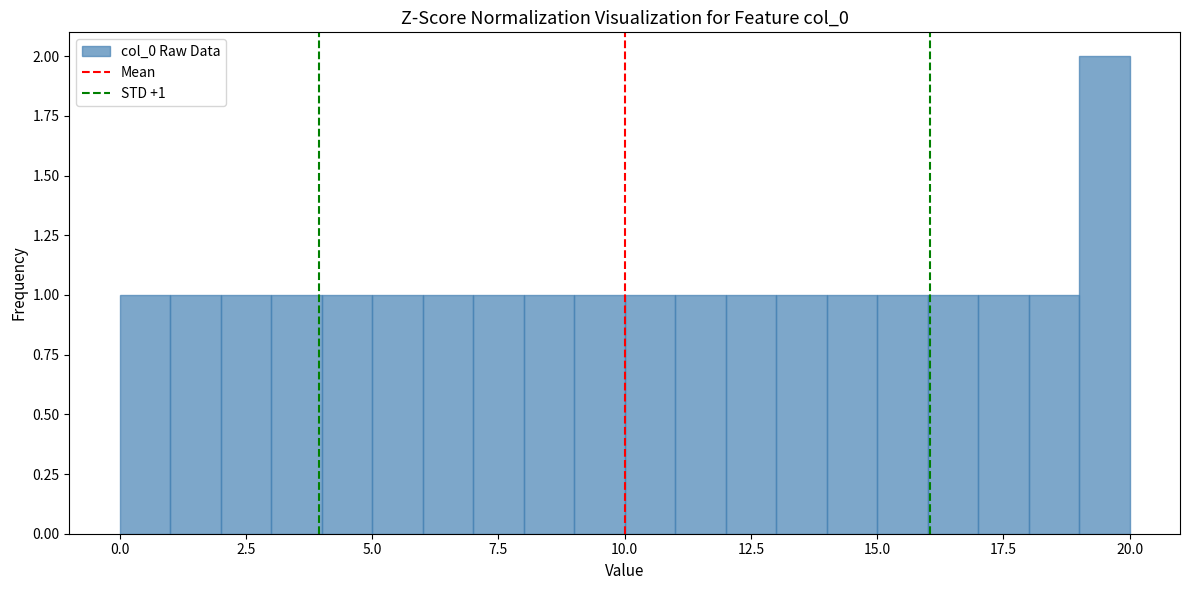

Around what value on the x-axis is the tallest bar? Give the approximate position of its centre, as read against the axis.

19.5